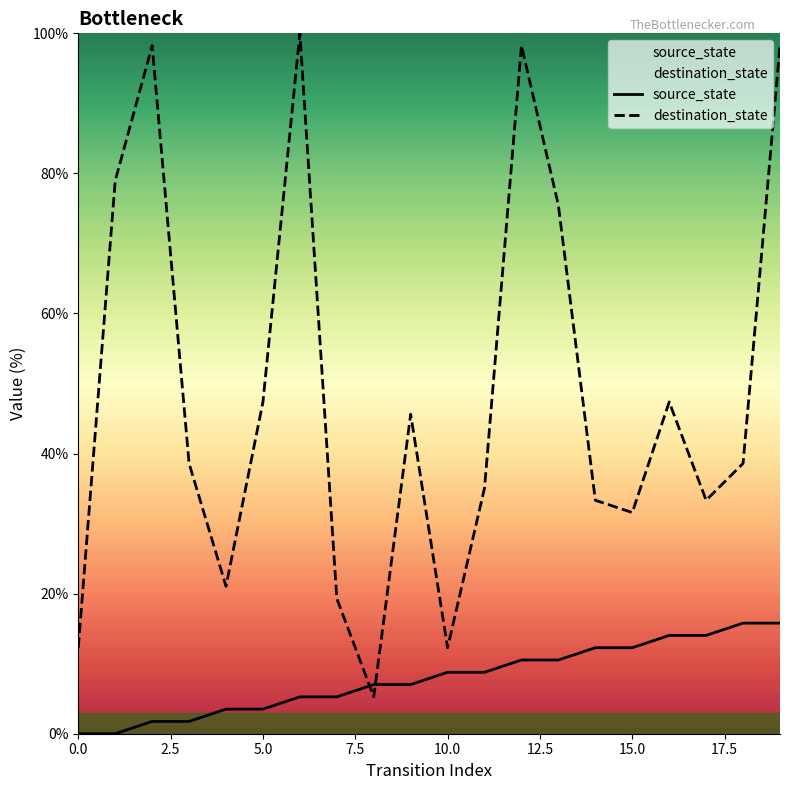

Is it true that destination_state equals 3.8 at 10.0?

False